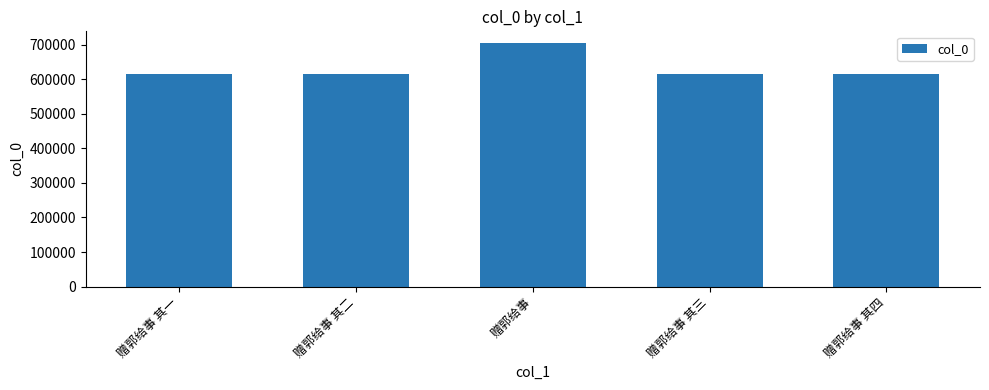

What is the change in value from 赠郭给事 to 赠郭给事 其四?

-89138